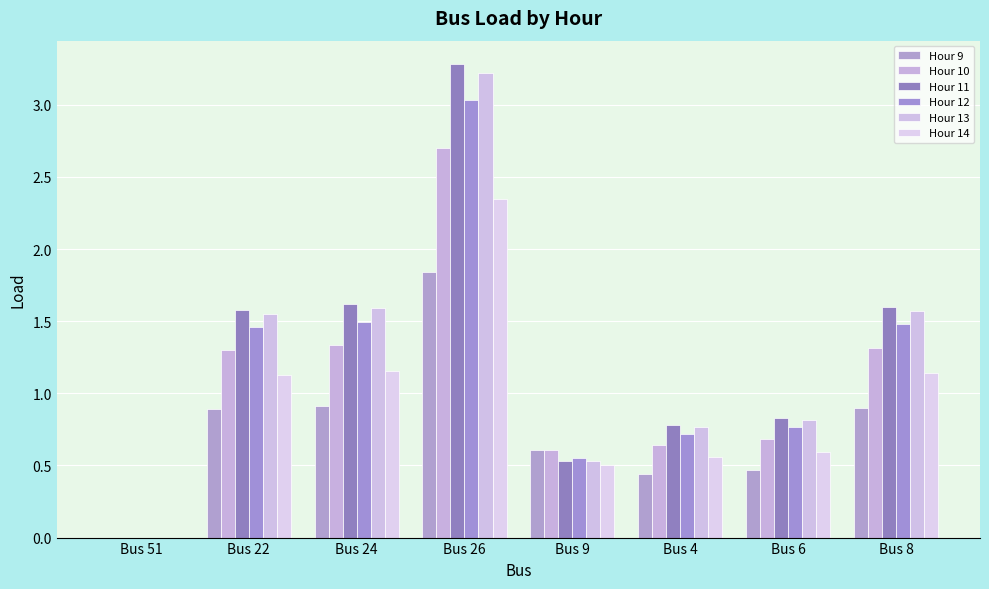

Where is Hour 10 nearest to the value 1?

Bus 22